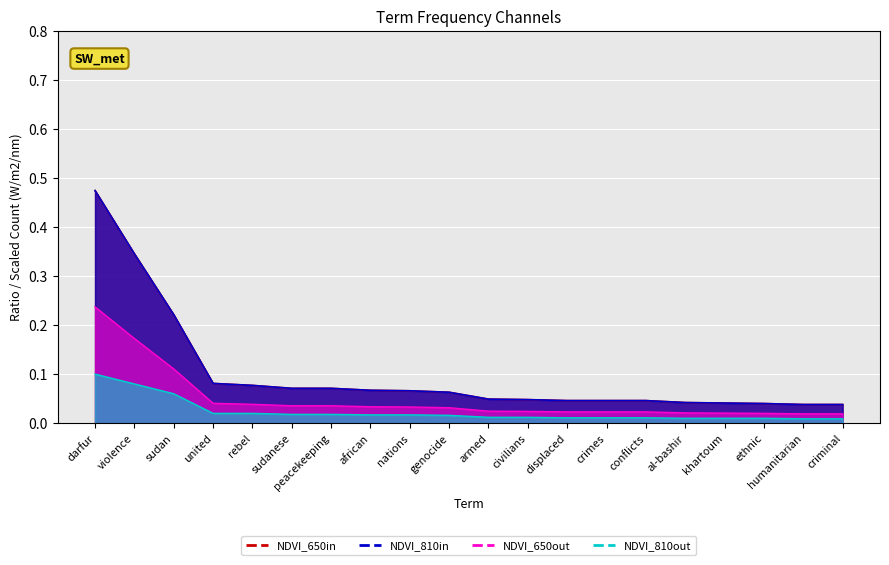

True or false: count_normalized and ratio_low intersect in this chart.

False